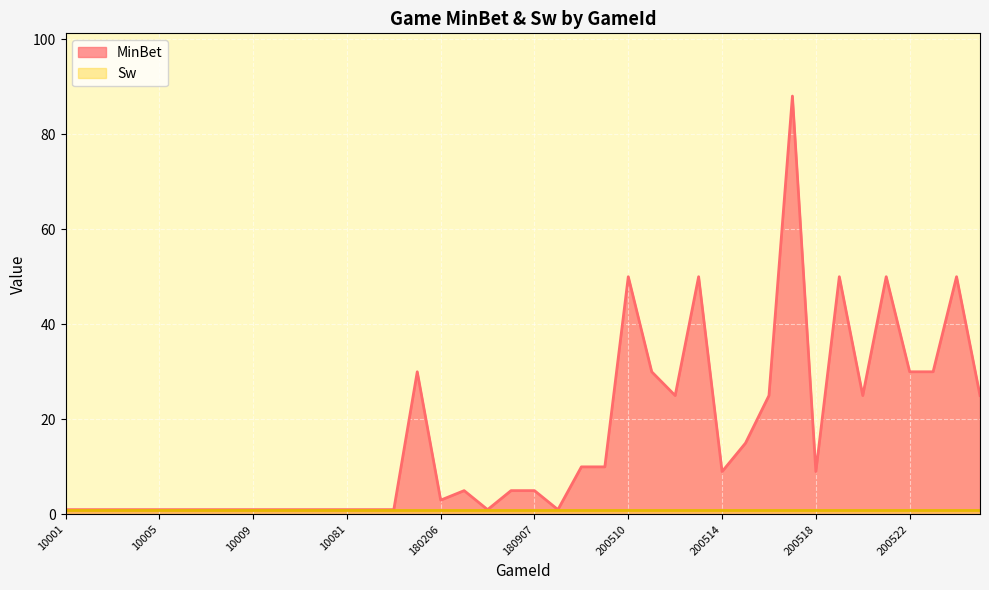

How many interior local valleys (lower than both neighbors) does the data have?

7